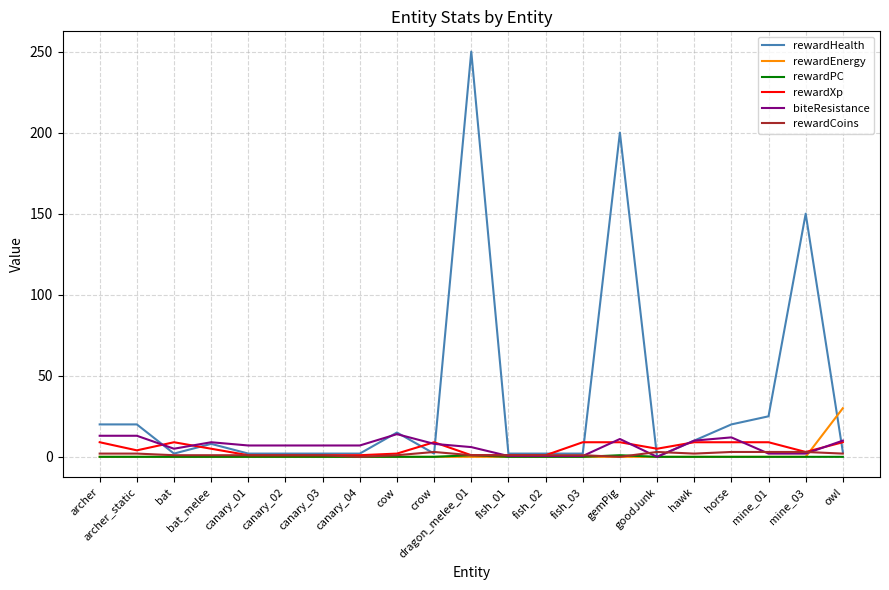

At which category is the sum across all series the highest?

dragon_melee_01